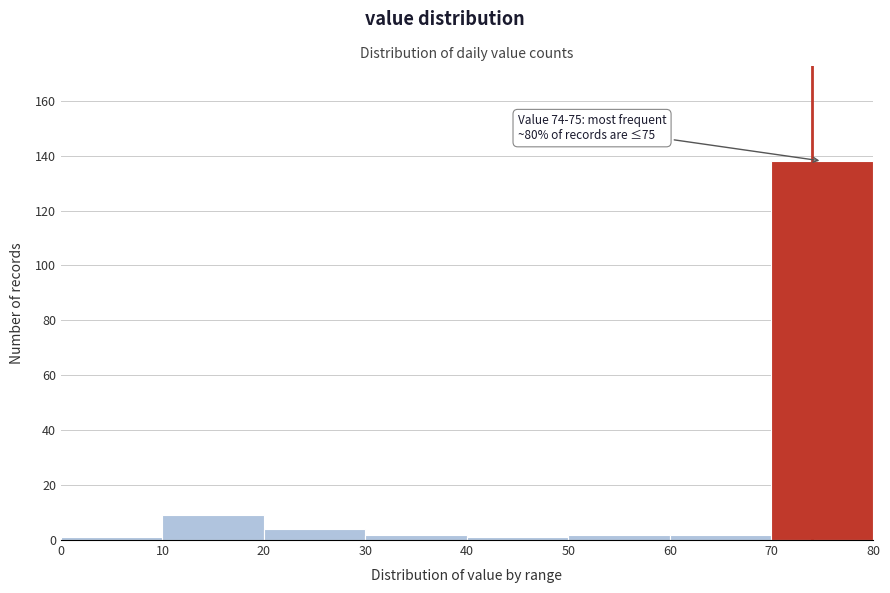

Which range on the x-axis has the tallest bar?

70 to 80